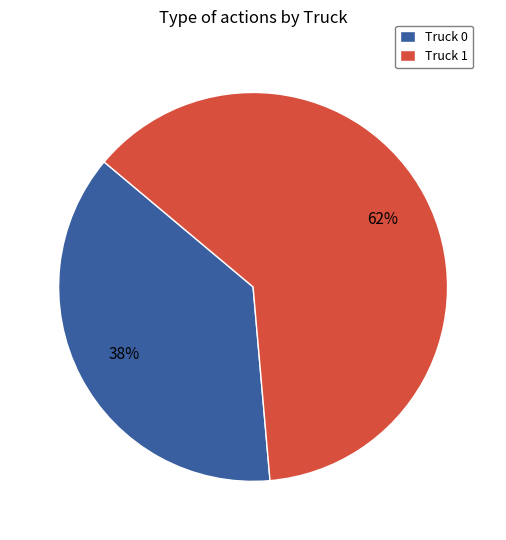

Between Truck 1 and Truck 0, which is larger?

Truck 1